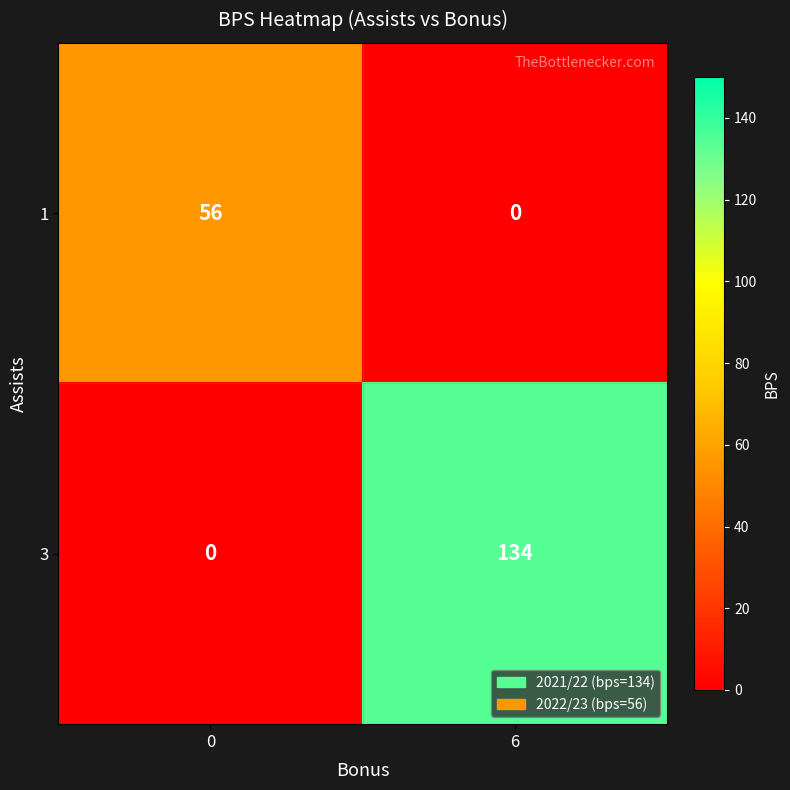

What is the difference between the 3 values at 6 and 0?

134